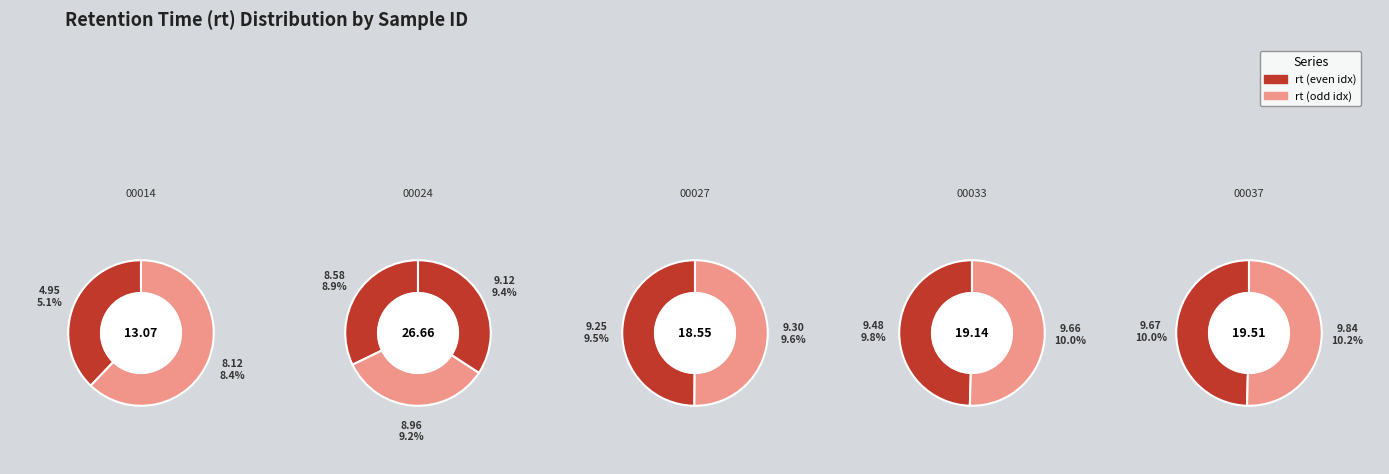

Is it true that 0031_00024 is 15% of the pie?

False